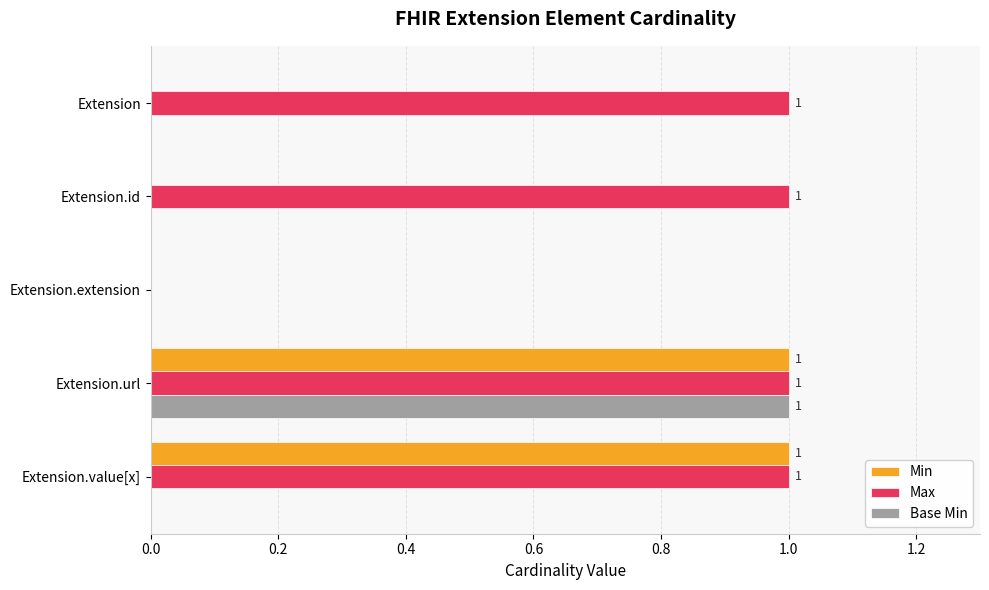

Count the number of categories in the chart.

5